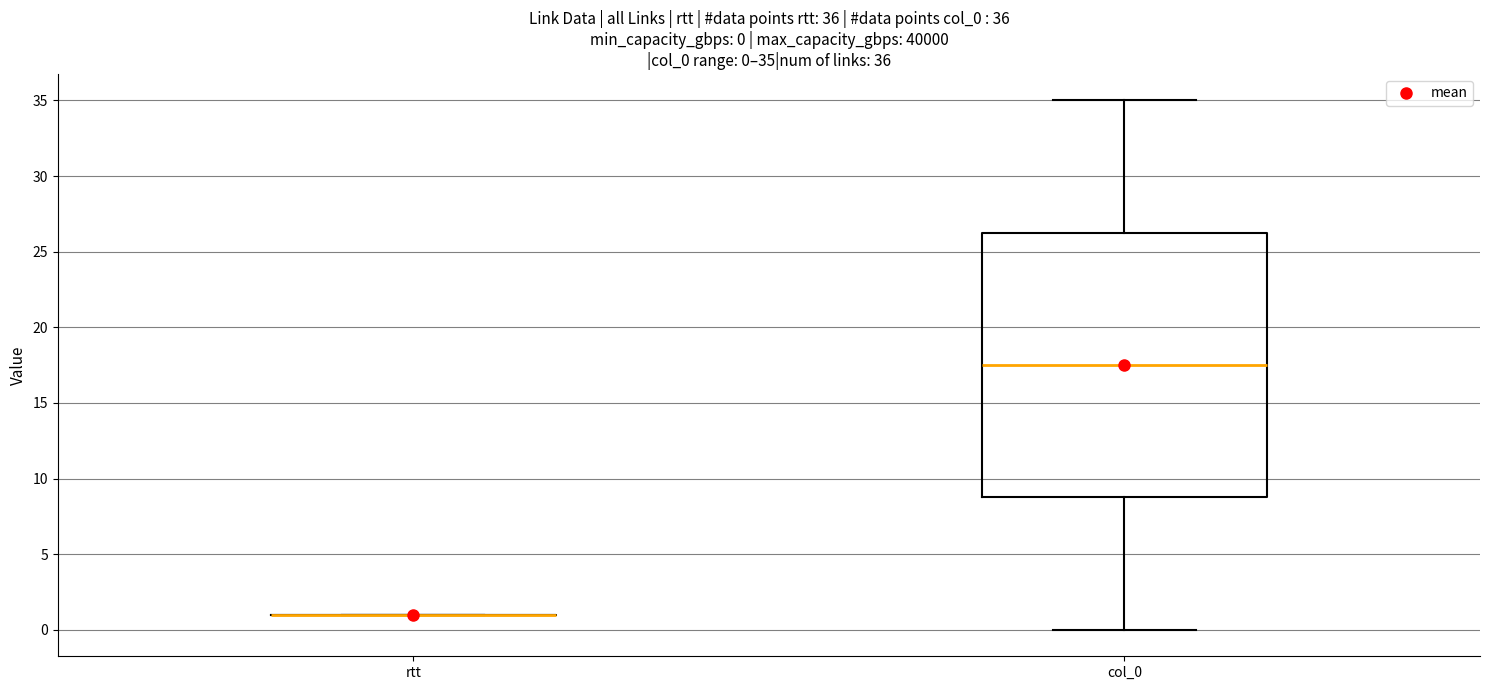

Comparing the boxes themselves (not the whiskers), which one is the tallest?

col_0